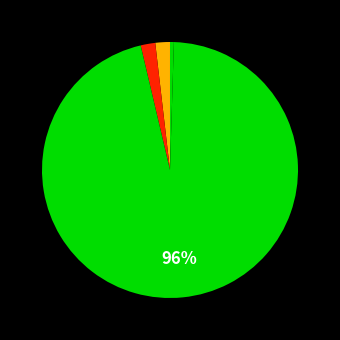

How many slices are in this pie chart?

5